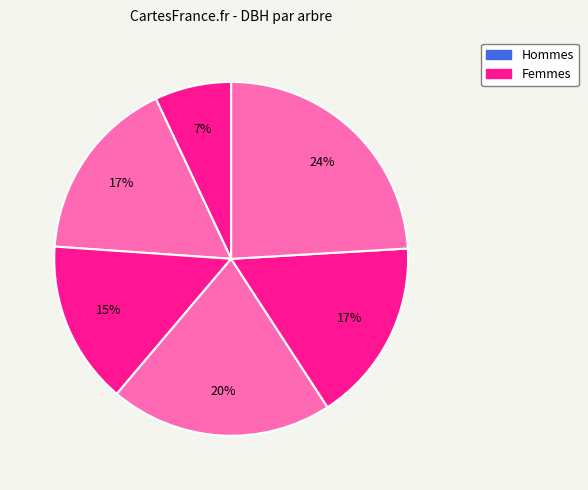

How many segments does this pie chart have?

6